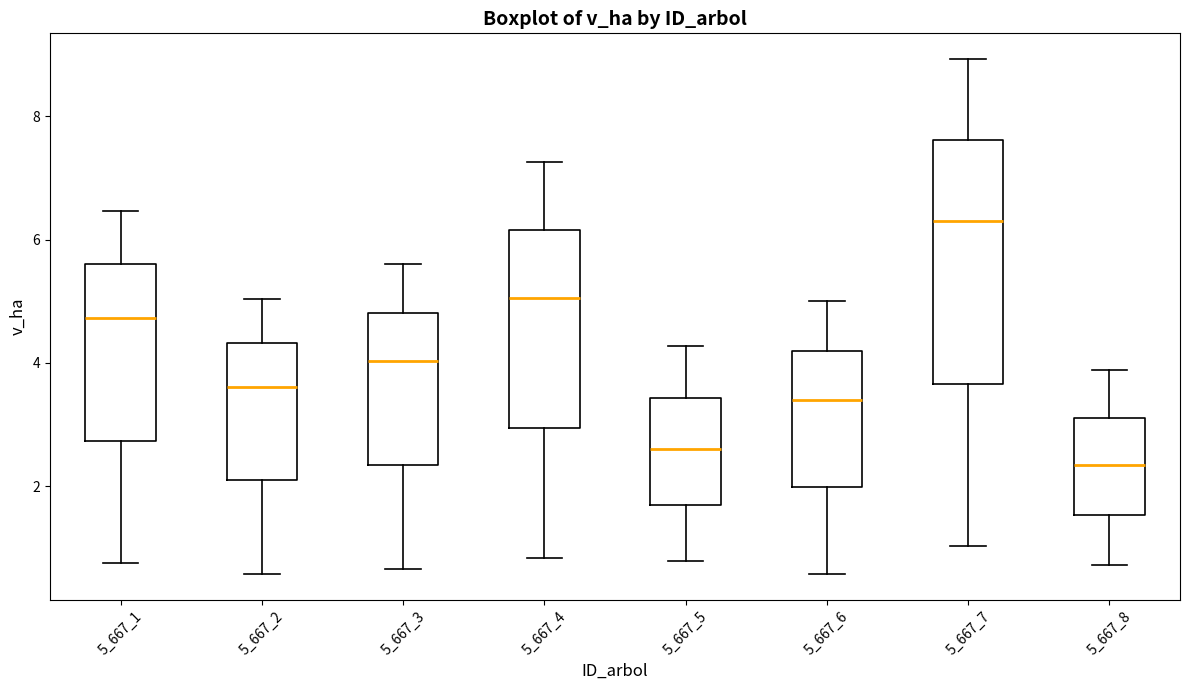

Which box is the tallest, from its lower edge to its upper edge?

5_667_7